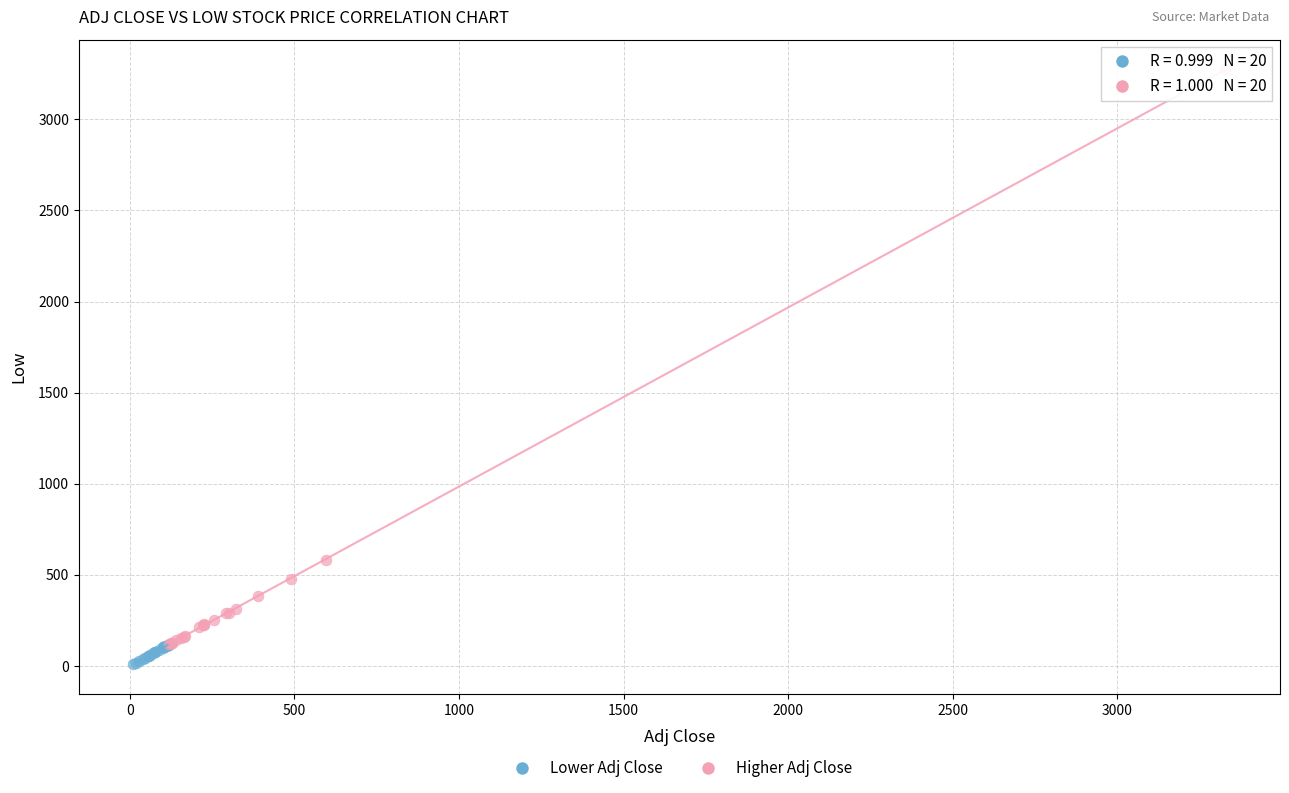

Which series contains the lowest Y value?

Lower Adj Close